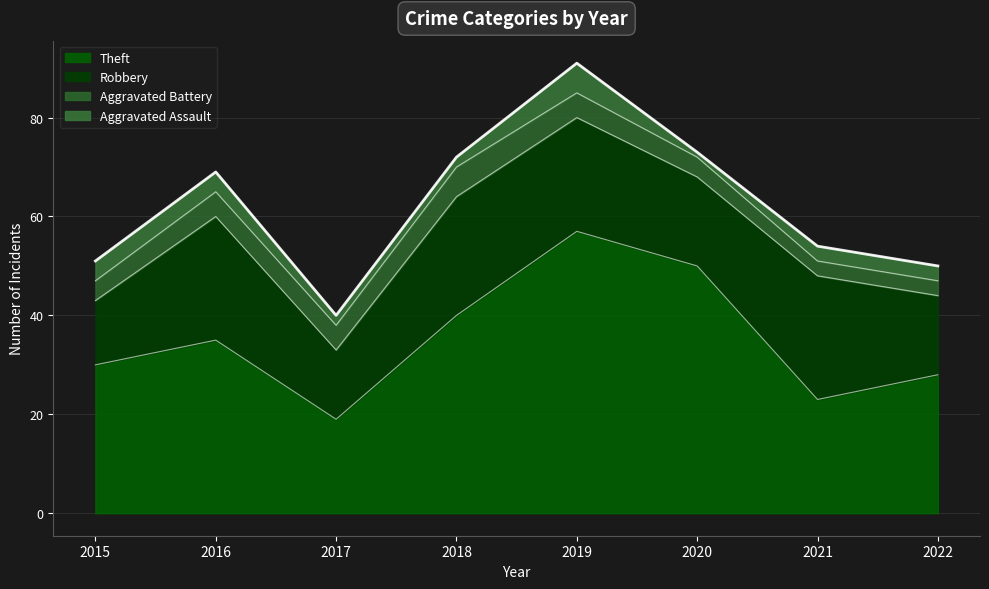

Between 2021 and 2022, which series saw the biggest shift?

Robbery